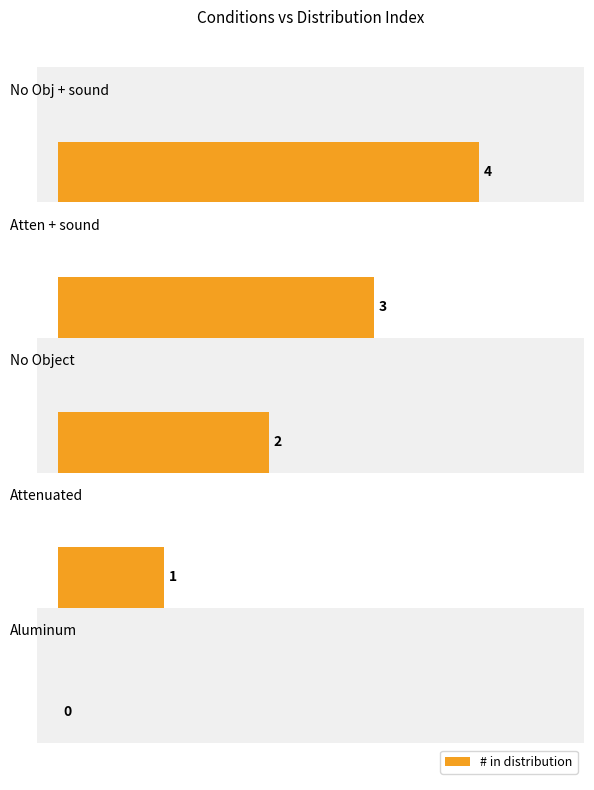

Where is the data nearest to the value 2?

2